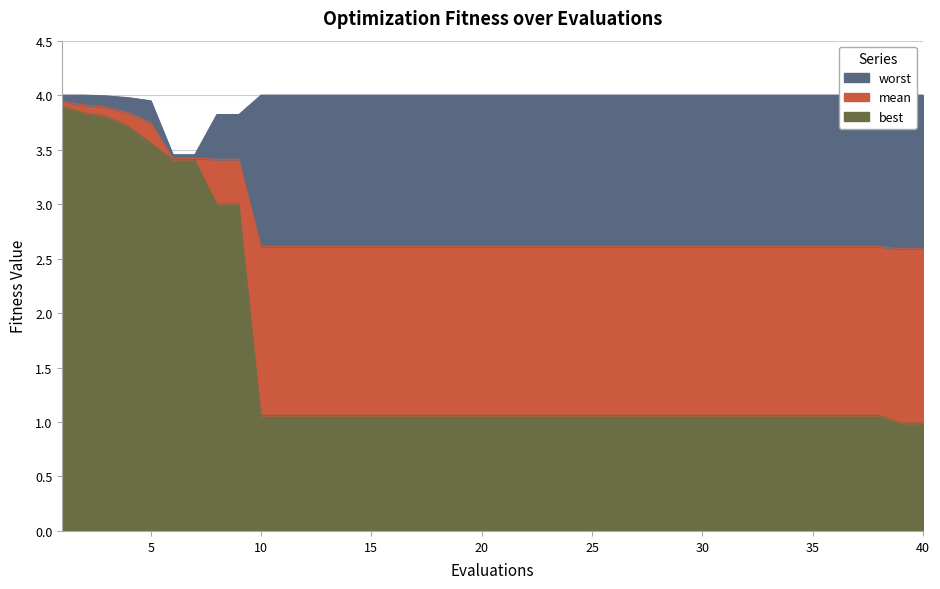

Which has a higher value, 38 or 6?

6